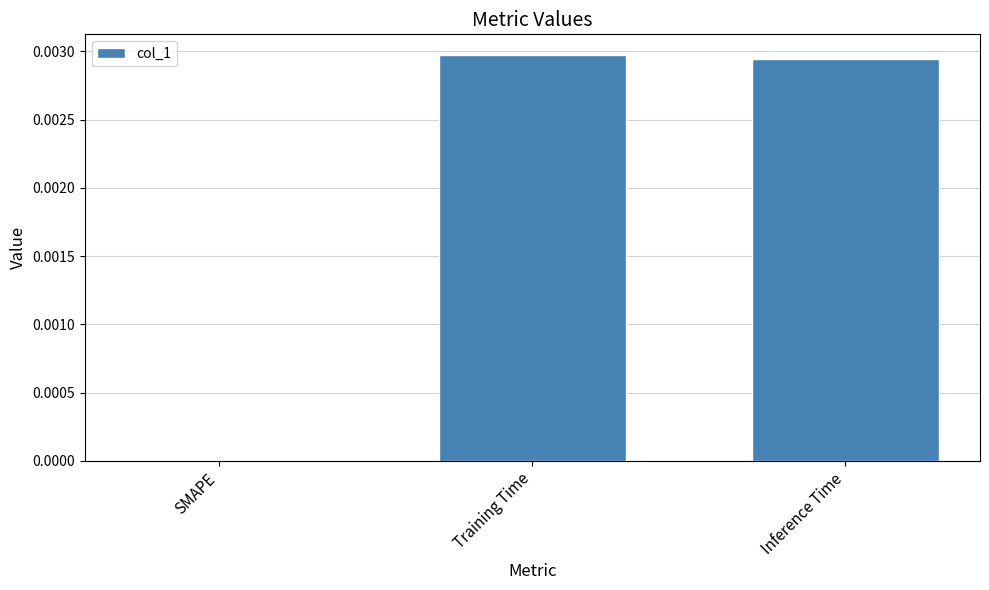

Which has a higher value, SMAPE or Inference Time?

Inference Time